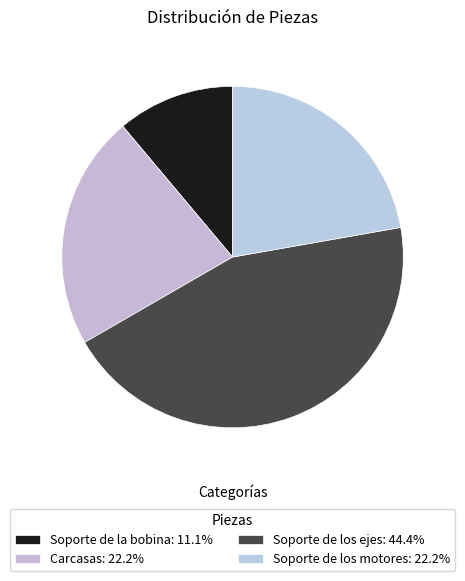

How many segments does this pie chart have?

4